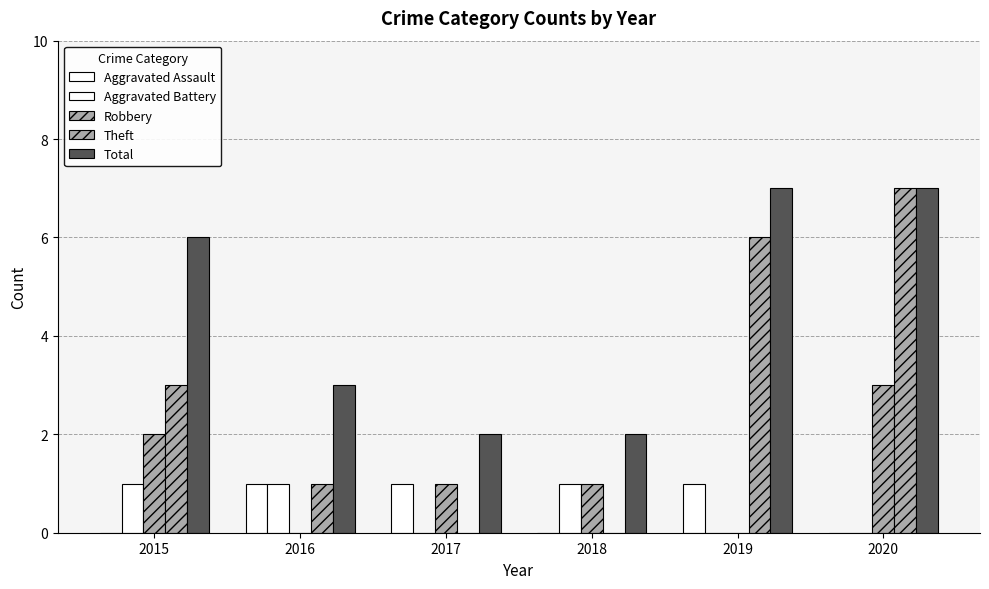

Count the number of data series in this chart.

5